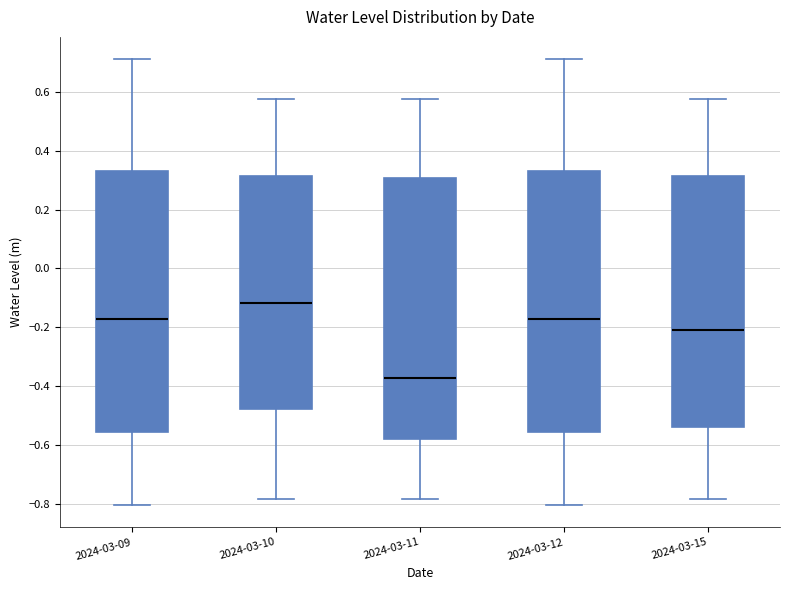

Reading left to right, read every box against the y-axis: the position of its median line, the range the box covers, and the ends of its whiskers. The values are not printed on the chart, so give them approximately, as read against the axis.

2024-03-09: median -0.18, box -0.56 to 0.34, whiskers -0.80 to 0.72
2024-03-10: median -0.12, box -0.48 to 0.32, whiskers -0.78 to 0.58
2024-03-11: median -0.38, box -0.58 to 0.30, whiskers -0.78 to 0.58
2024-03-12: median -0.18, box -0.56 to 0.34, whiskers -0.80 to 0.72
2024-03-15: median -0.20, box -0.54 to 0.32, whiskers -0.78 to 0.58